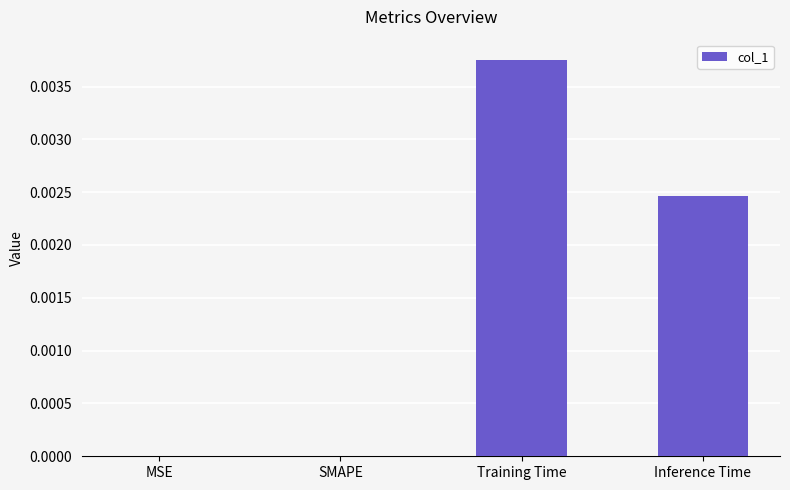

Is it true that the value at Inference Time is 0.0?

True